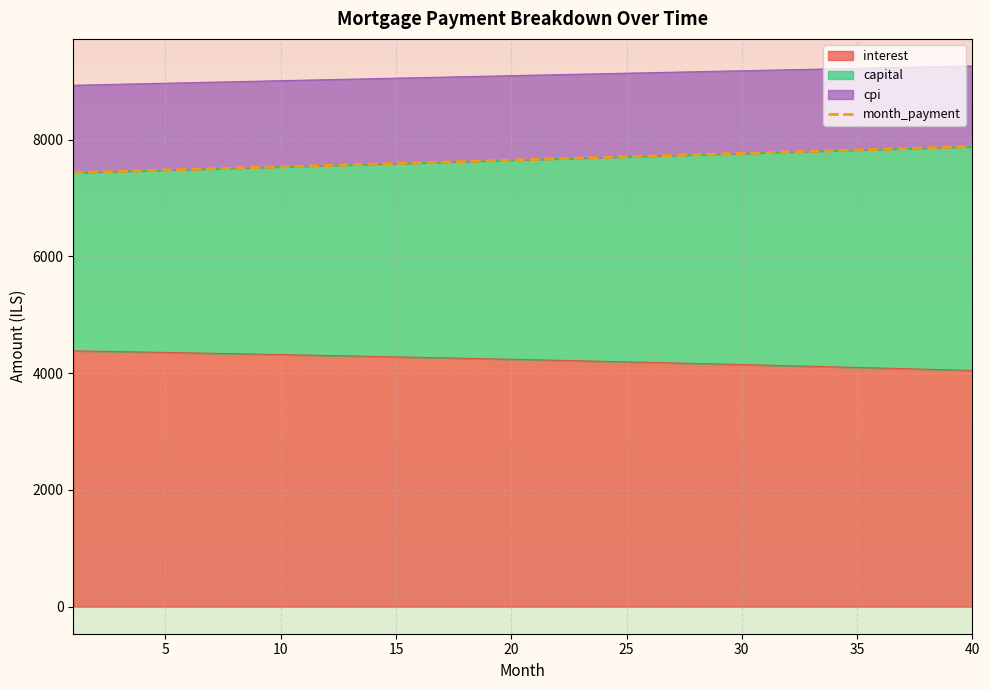

What is the maximum value shown in the chart?

7879.2